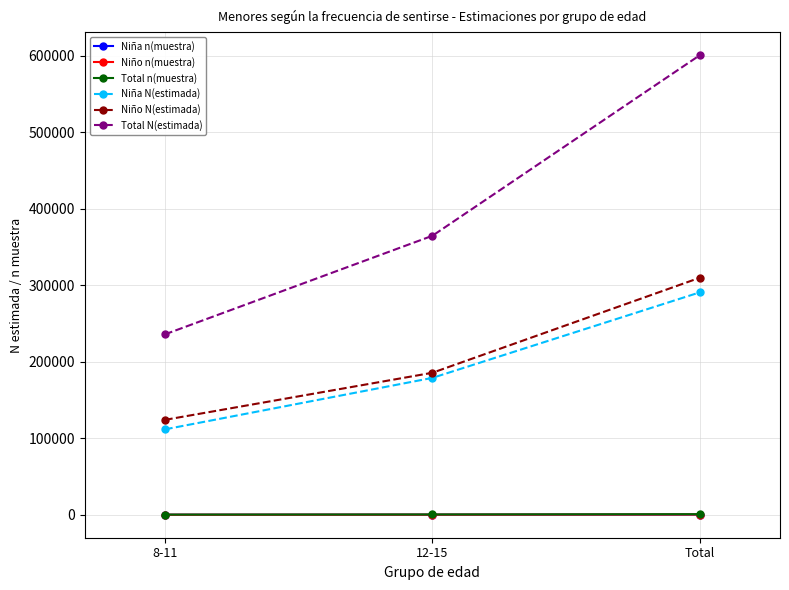

What is the sum of the Total N(estimada) values at Total and 12-15?

964925